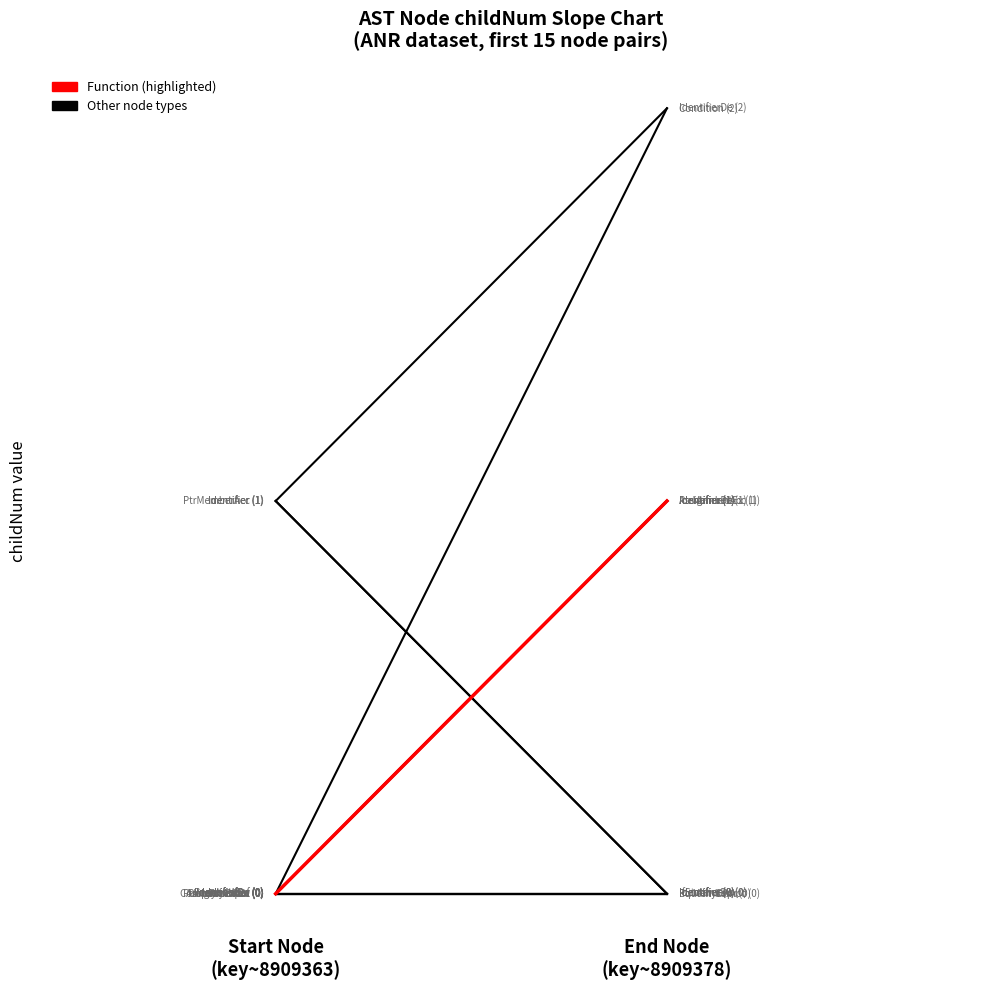

What is the label of the 2nd point from the left?

End Node
(key~8909378)